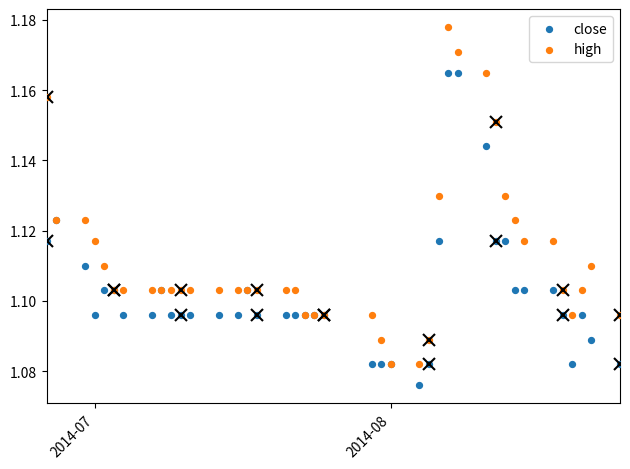

Which series has the widest spread of Y values?

high